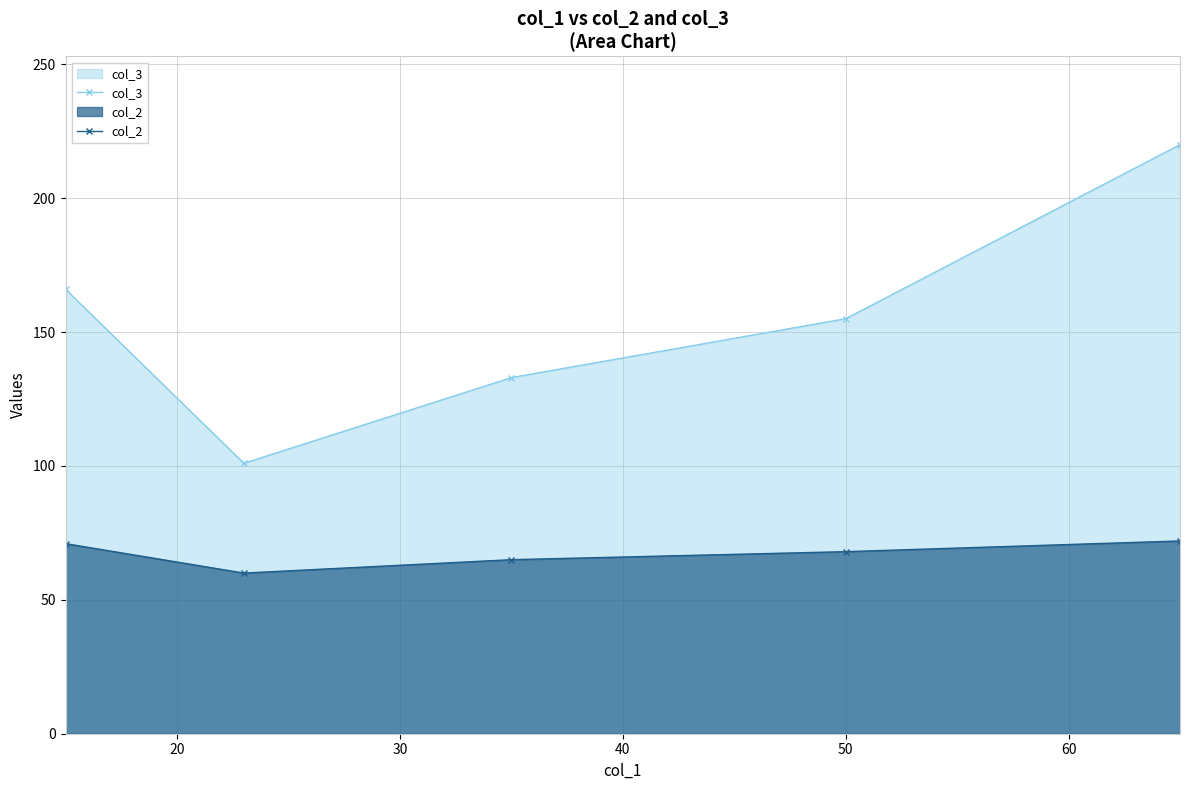

What are all the series names shown in the legend?

col_3, col_2